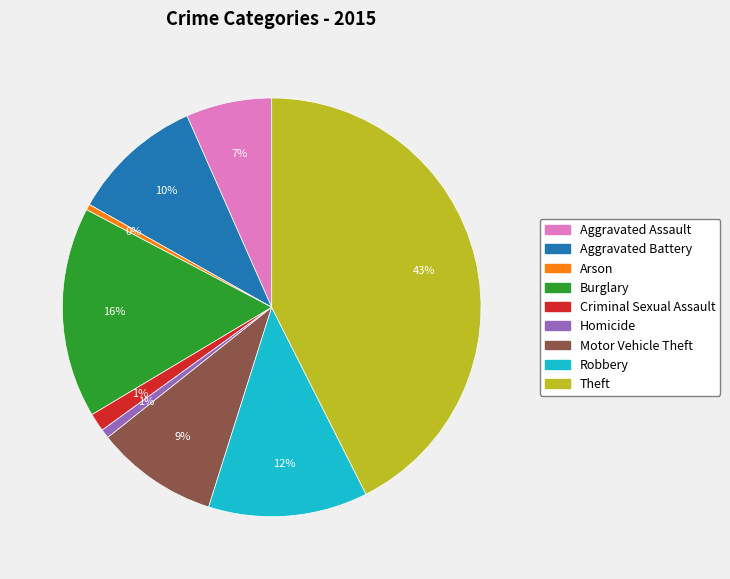

To the nearest percent, what is the combined percentage of Arson and Homicide?

1%